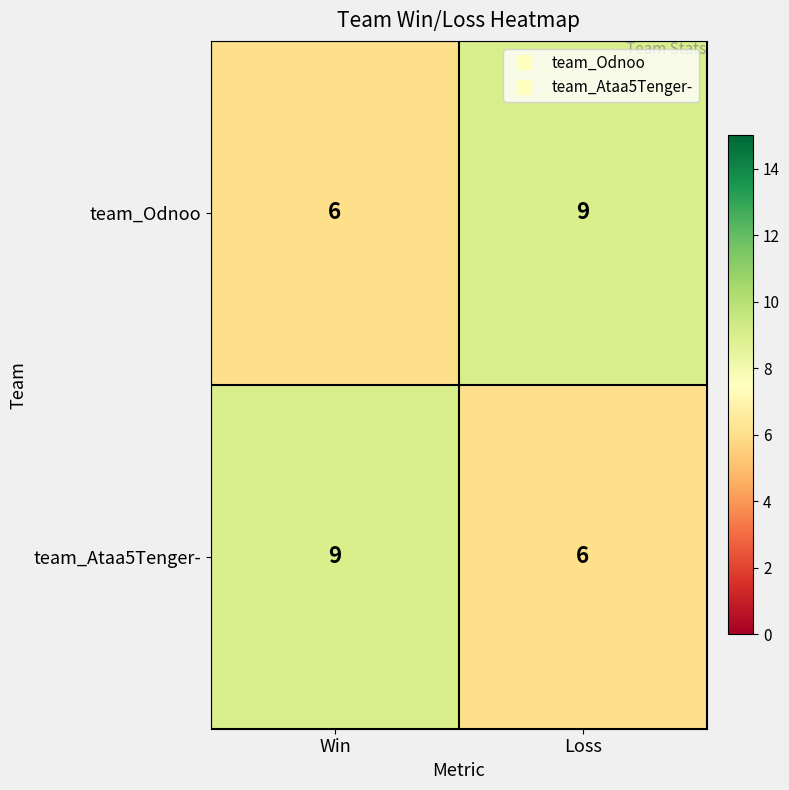

True or false: team_Odnoo has a value of 9 at Loss.

True